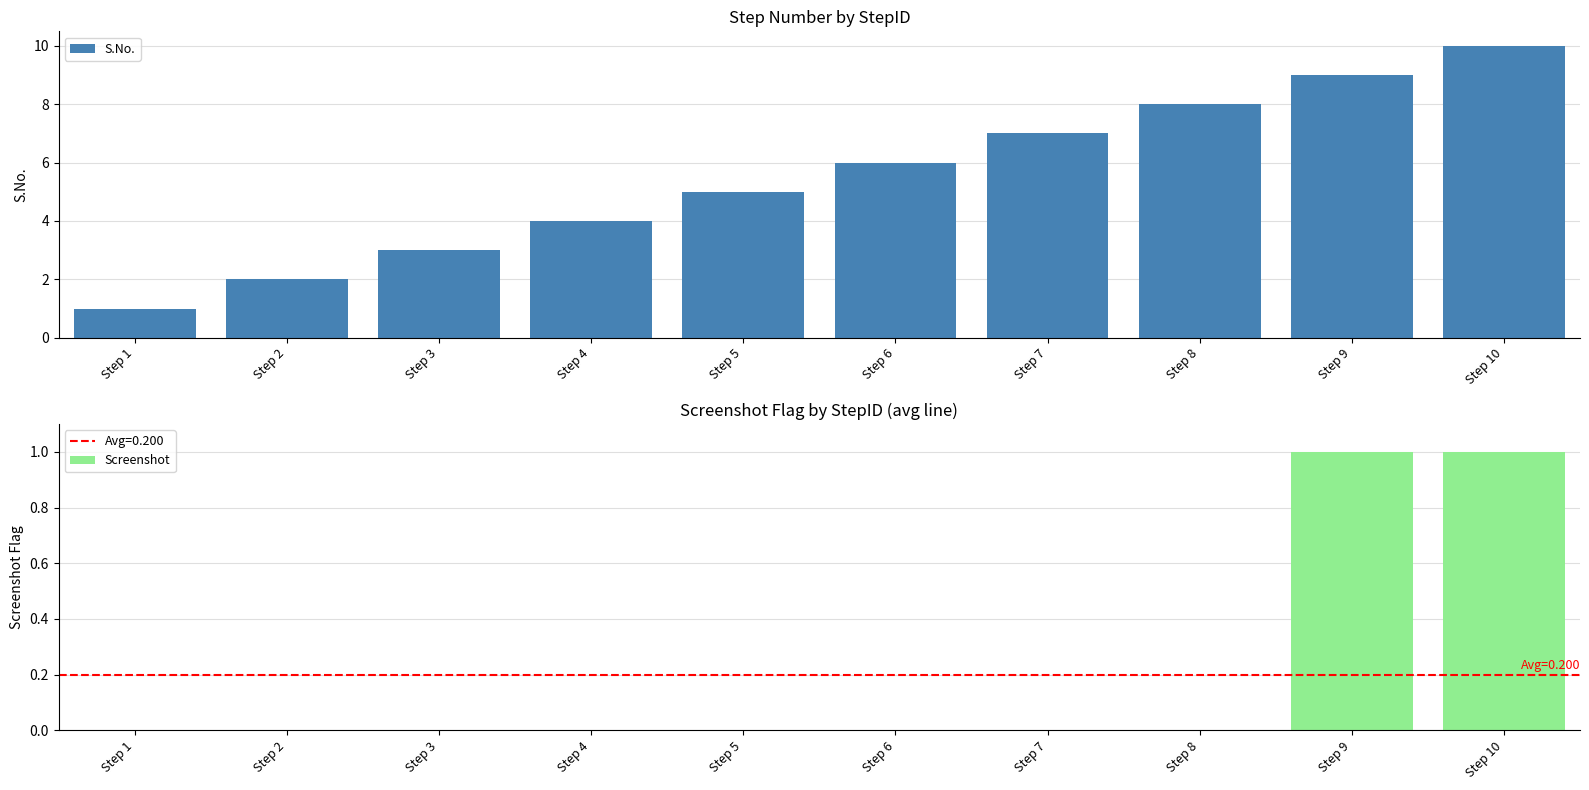

What is the difference between the second highest and minimum values in the Screenshot series?

1